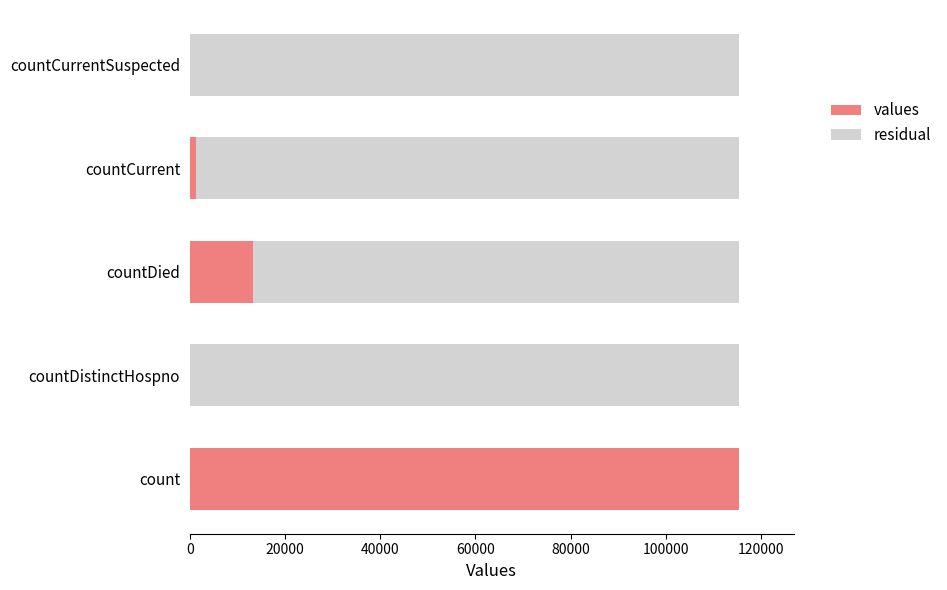

What is the total value across all series at count?

115379